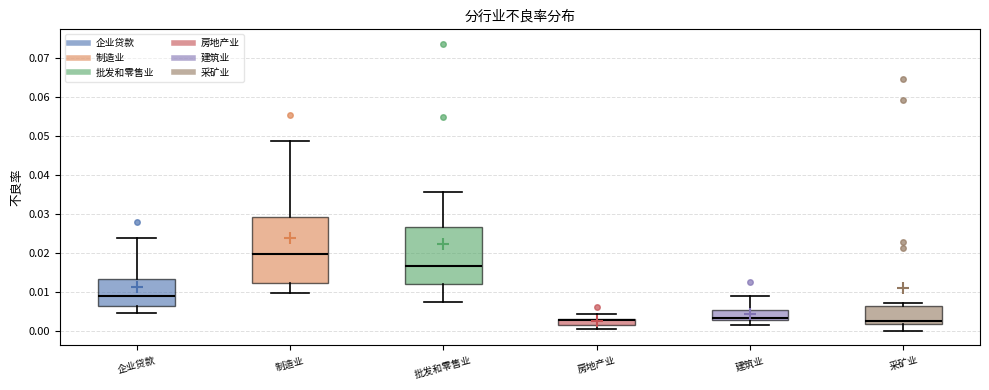

Which box has the highest median line?

制造业